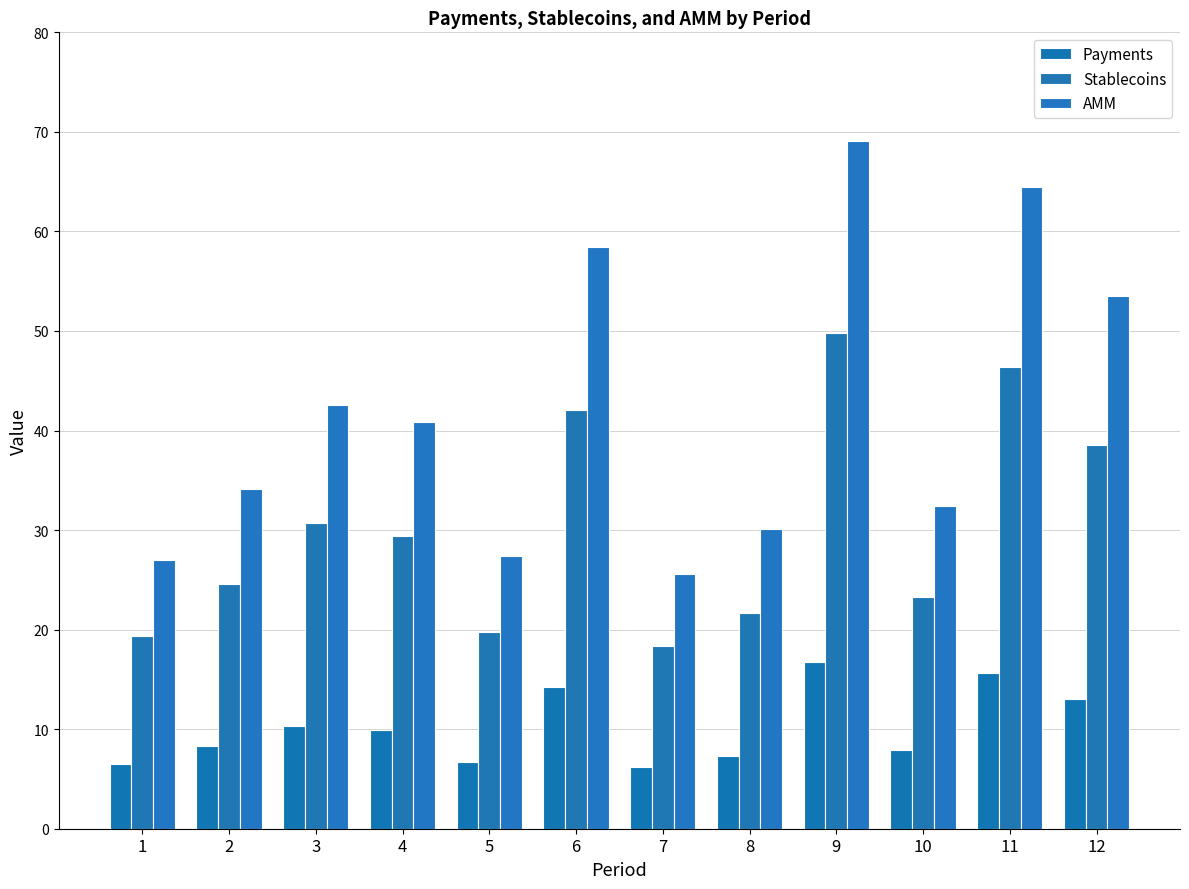

What is the total value across all series at 5?

53.8